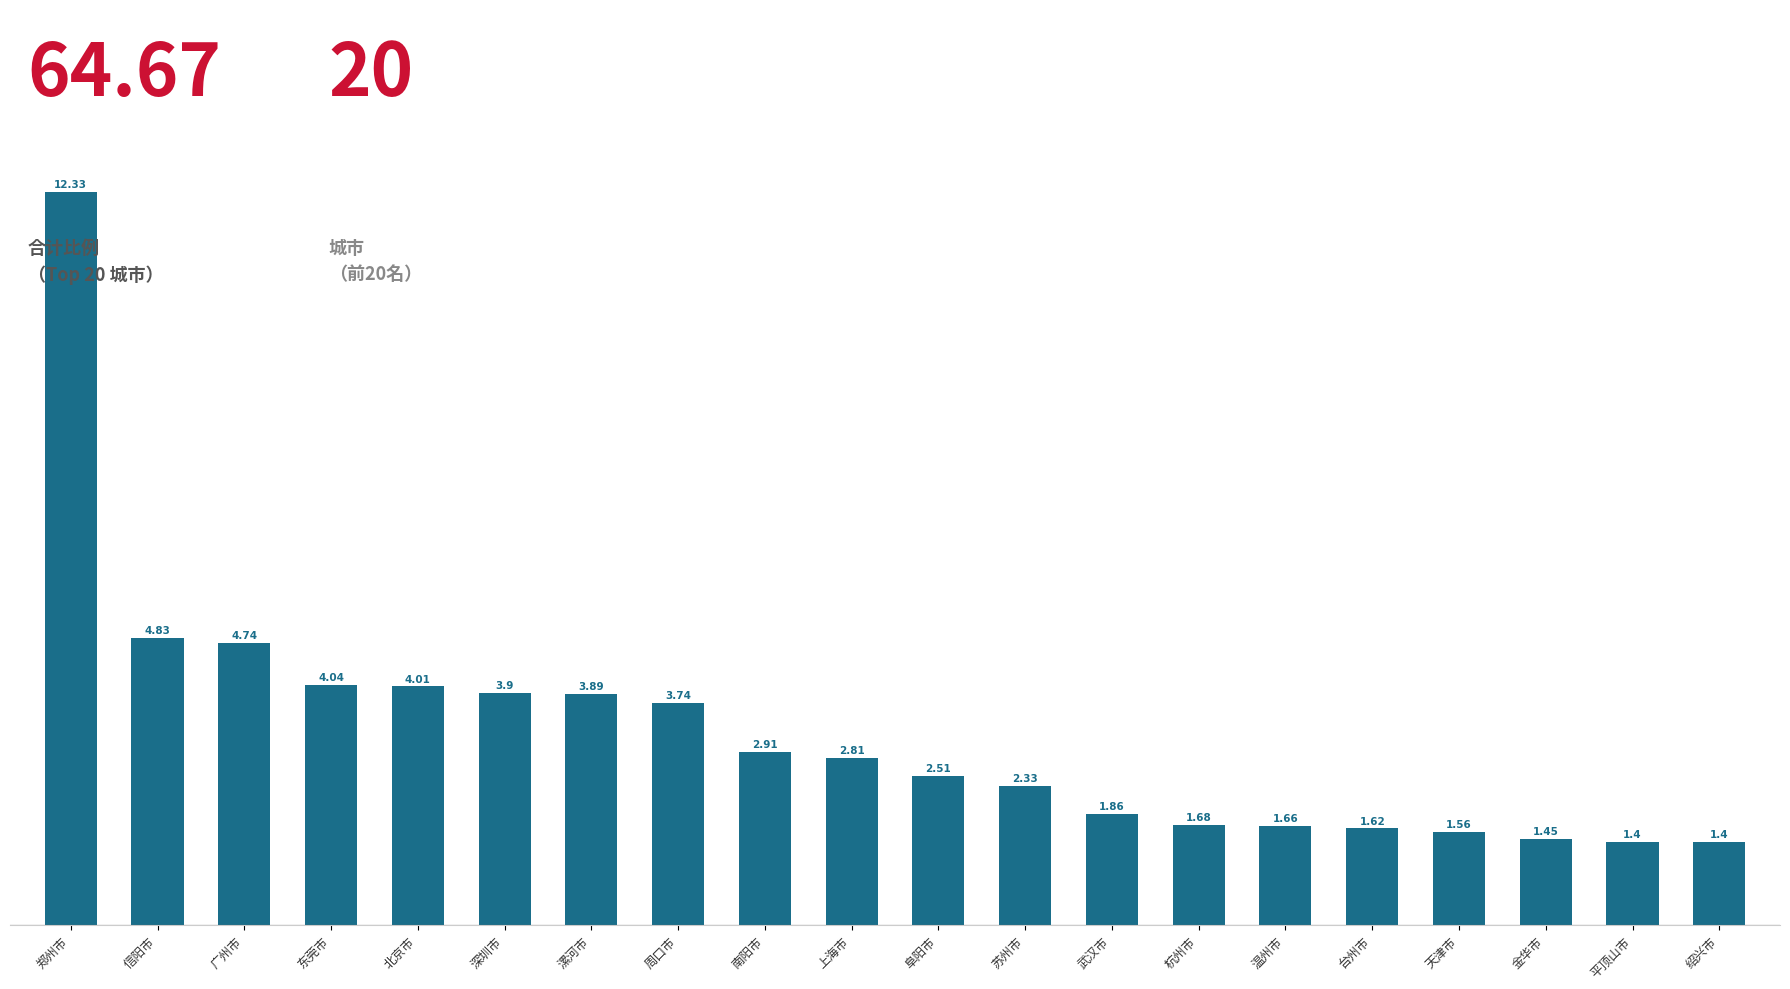

What is the label of the 10th bar from the left?

上海市